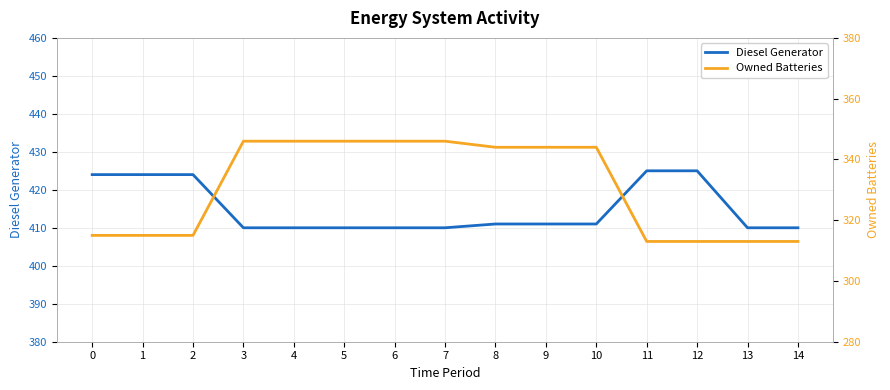

Is the value of Owned Batteries at 10 greater than the value of Diesel Generator at 8?

No